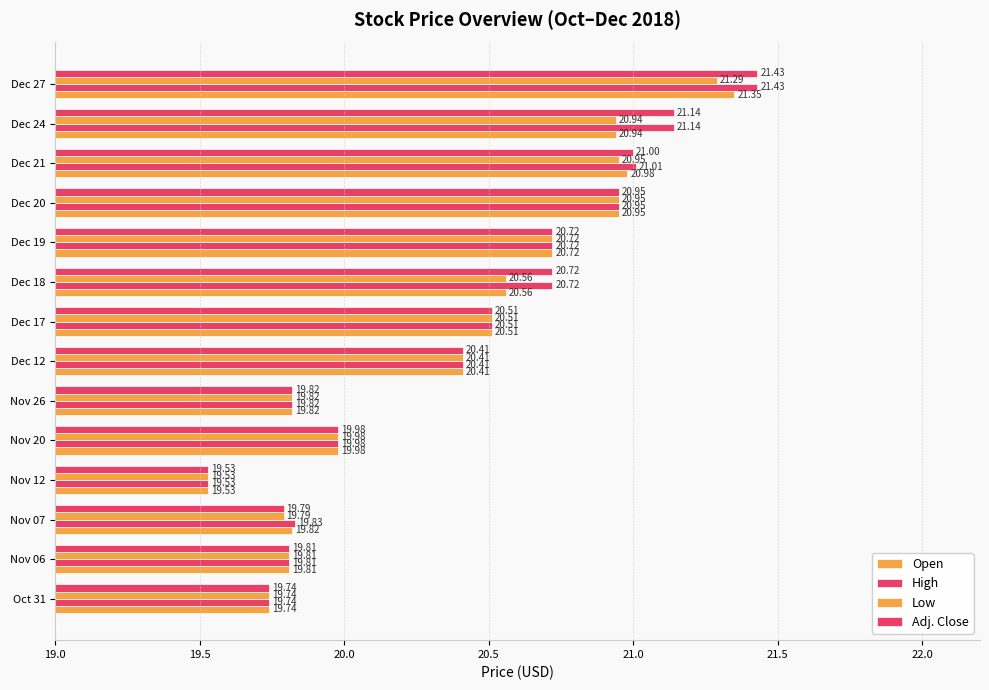

Which series has the largest range (max minus min)?

High